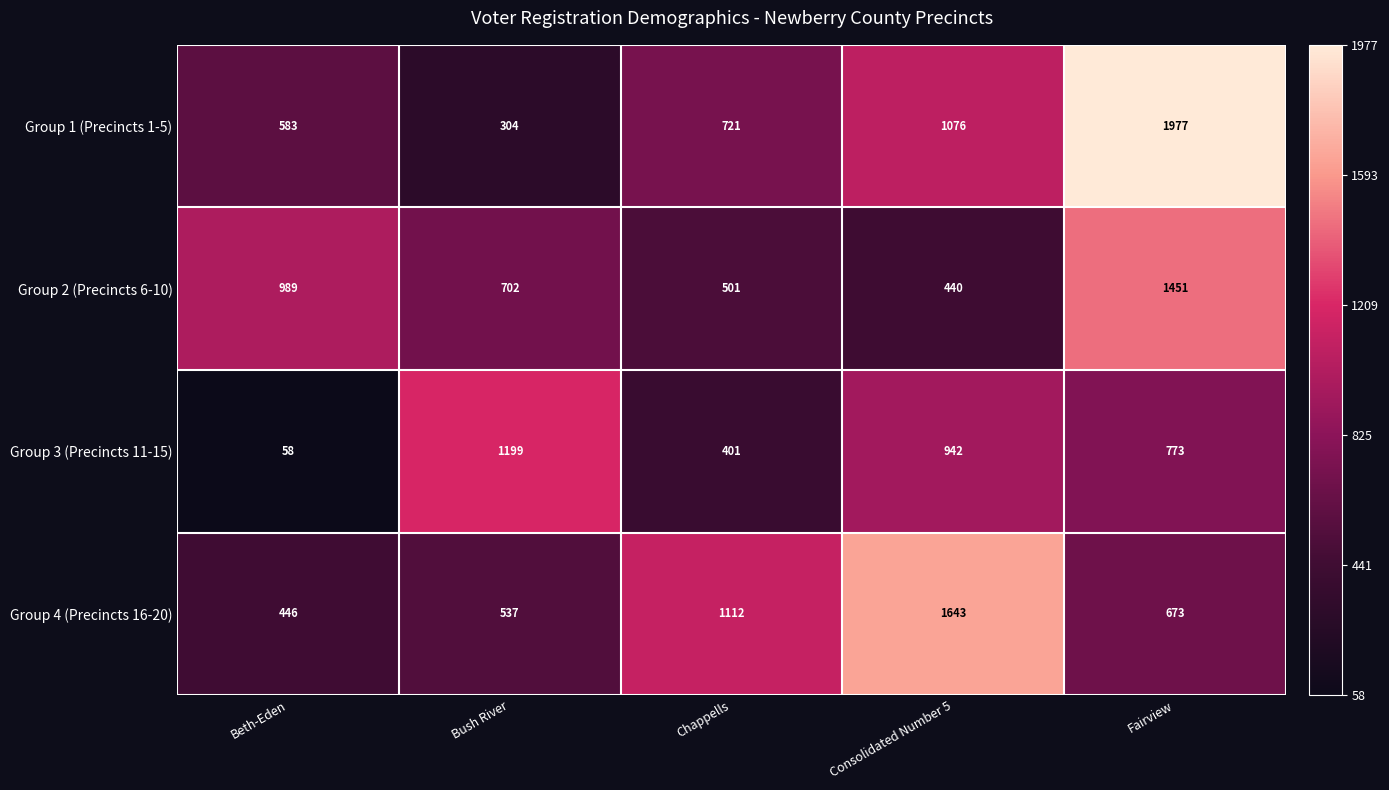

Which series has the largest range (max minus min)?

Group 1 (Precincts 1-5)